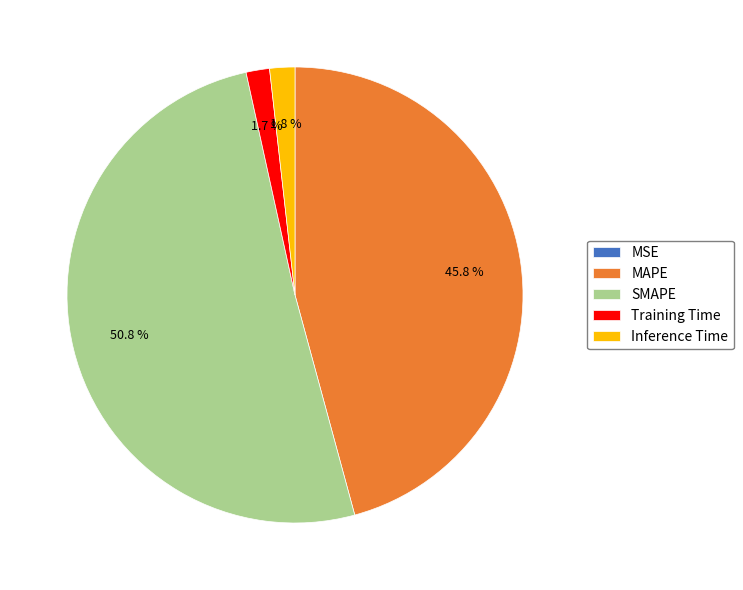

Which category has the biggest portion of the pie?

SMAPE